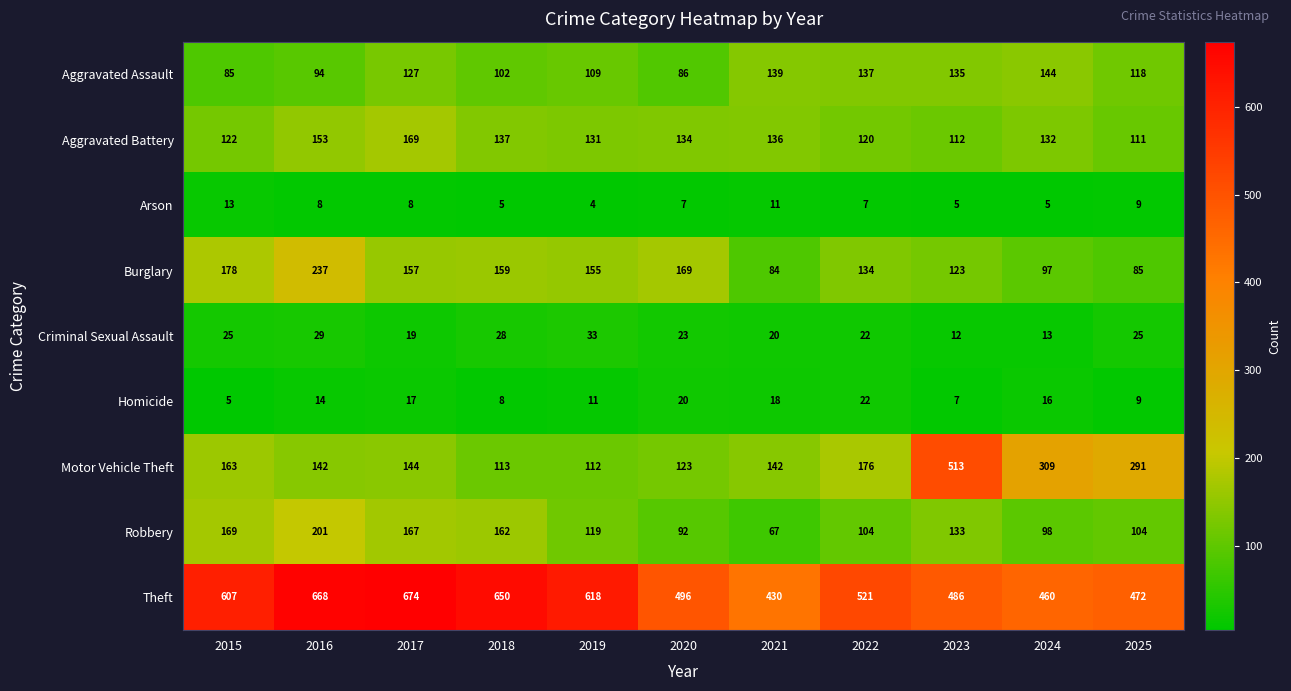

At which category is the sum across all series the highest?

2016